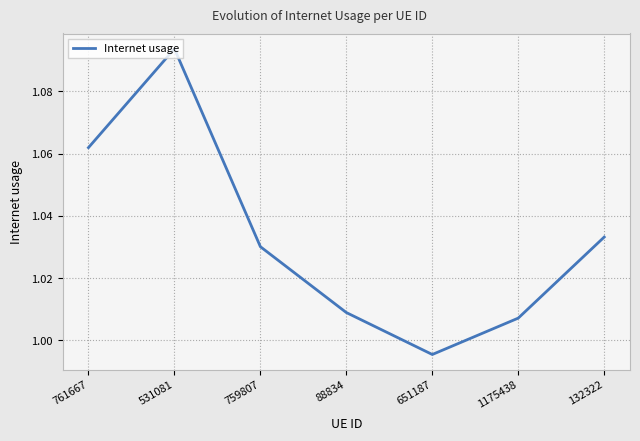

True or false: there are more than 0 points higher than both neighbors.

True